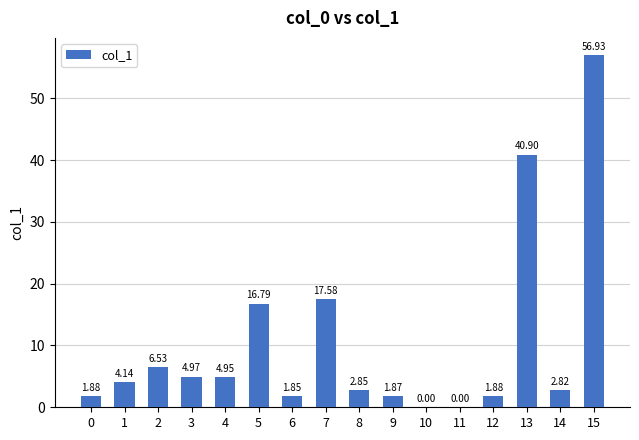

Which has a higher value, 6 or 14?

14